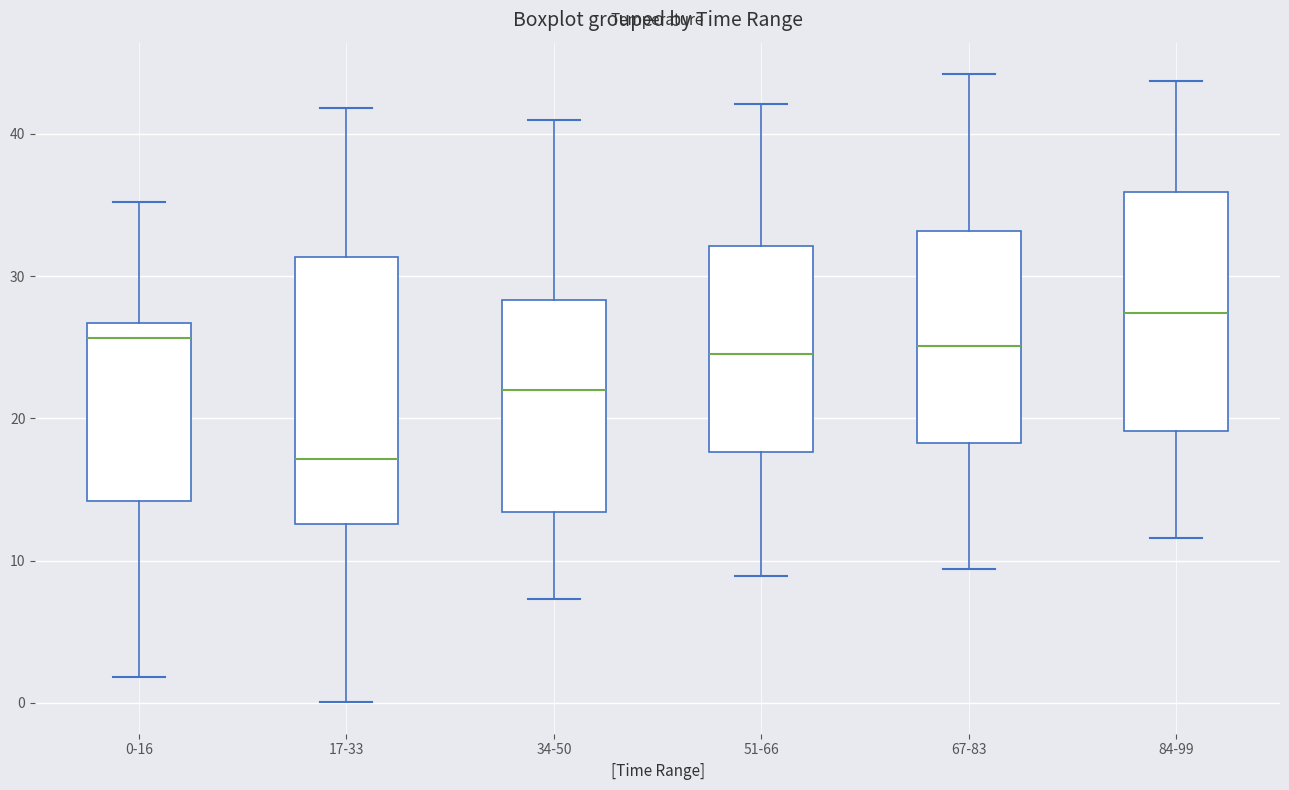

Where does the lower whisker of the box for 0-16 end on the y-axis? The values are not printed on the chart, so give them approximately, as read against the axis.

2